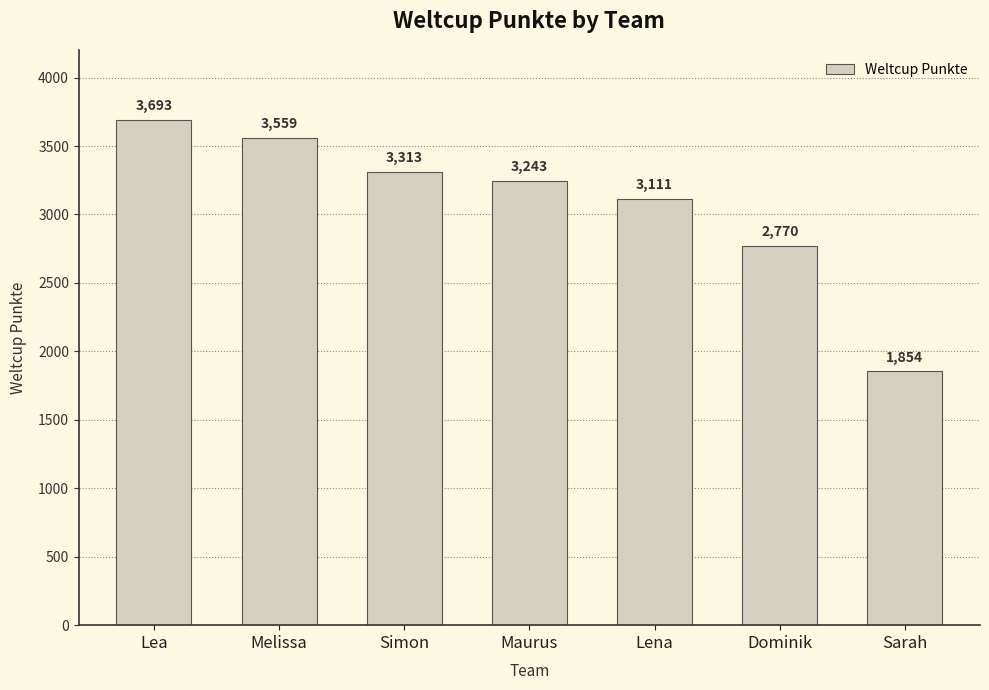

True or false: the data shows 3693 at Lea.

True